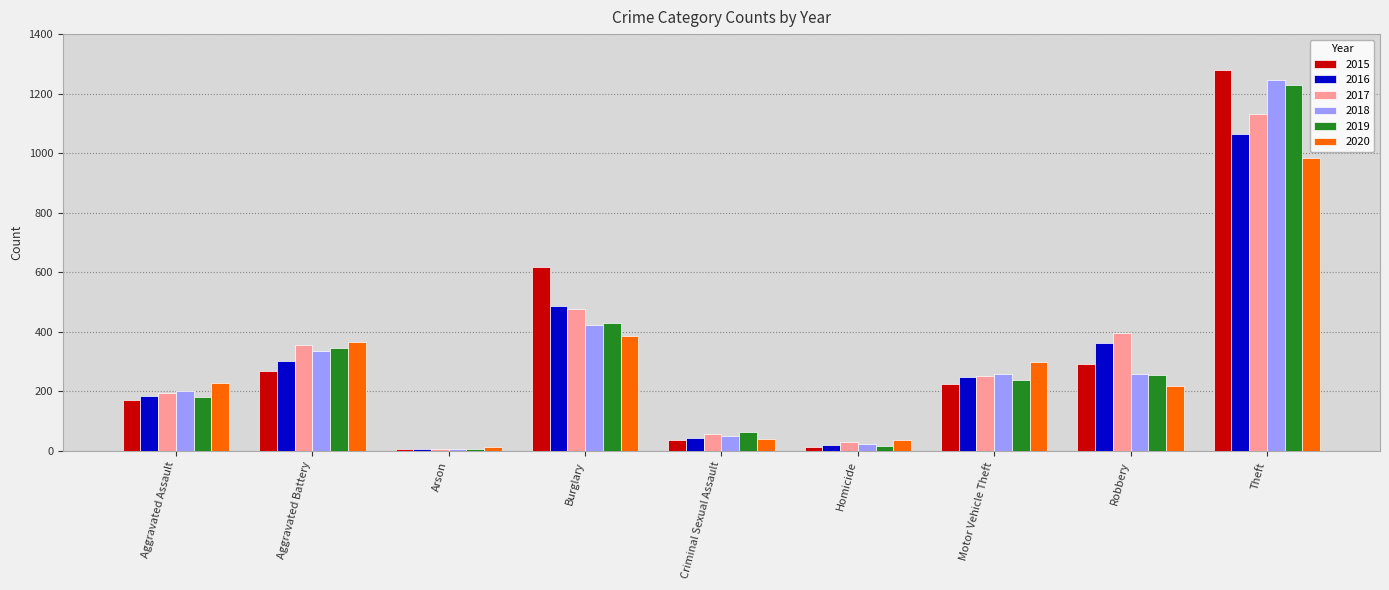

Which category has the highest value in the 2018 series?

Theft